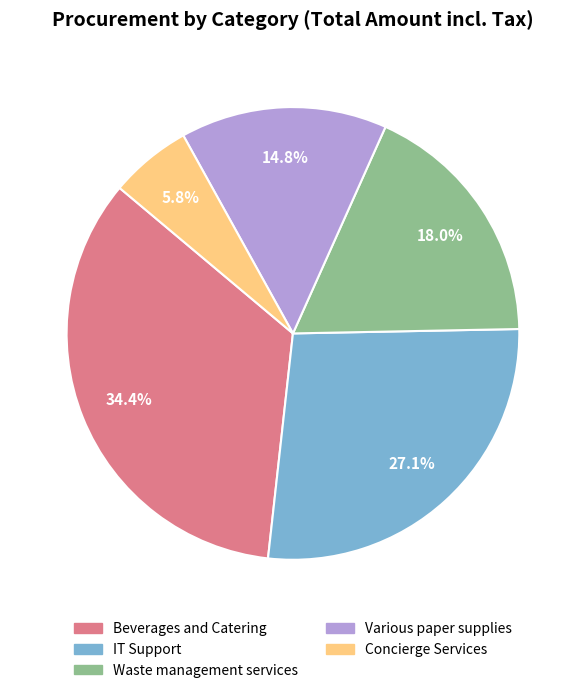

Does any single category account for the majority?

No